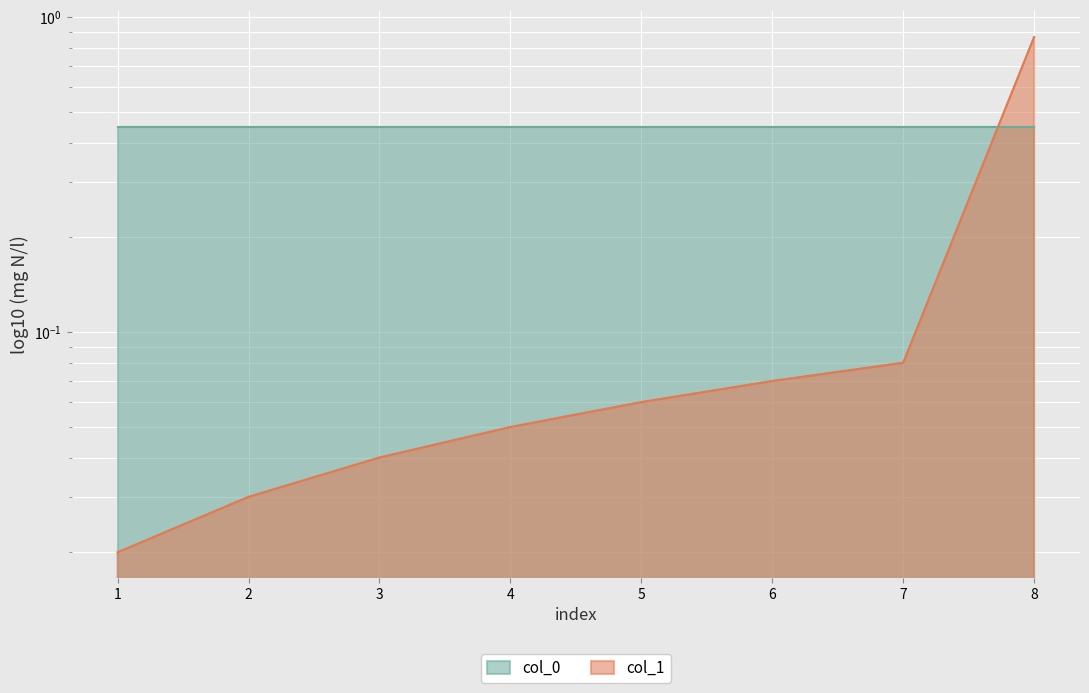

Reading left to right, list all the values displayed in this chart.

1=0.0	2=0.0	3=0.0	4=0.1	5=0.1	6=0.1	7=0.1	8=0.9